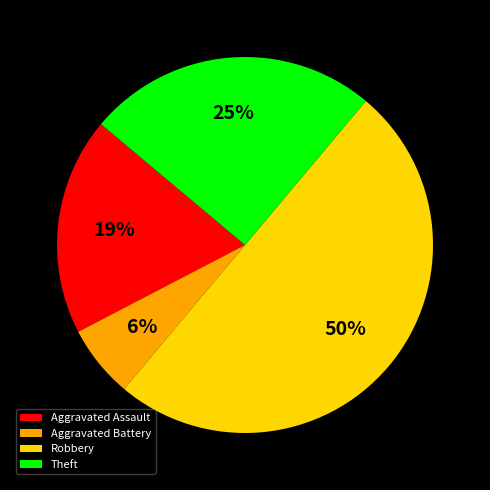

What is the largest slice in the pie chart?

Robbery